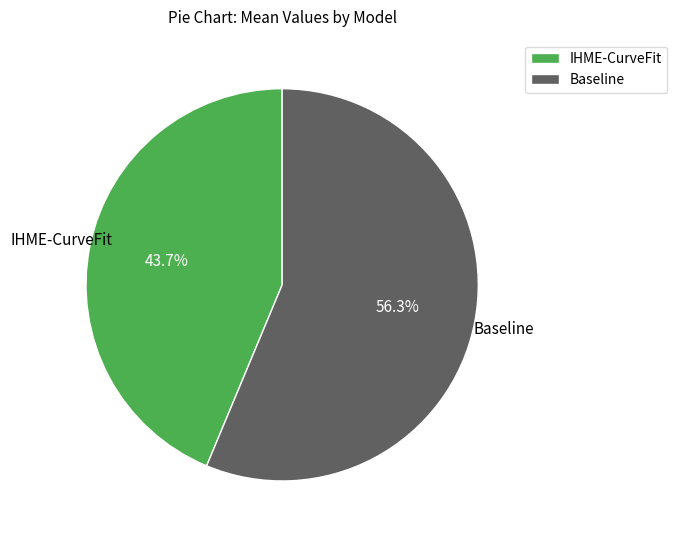

What is the ratio of the value at IHME-CurveFit to the value at Baseline?

0.8